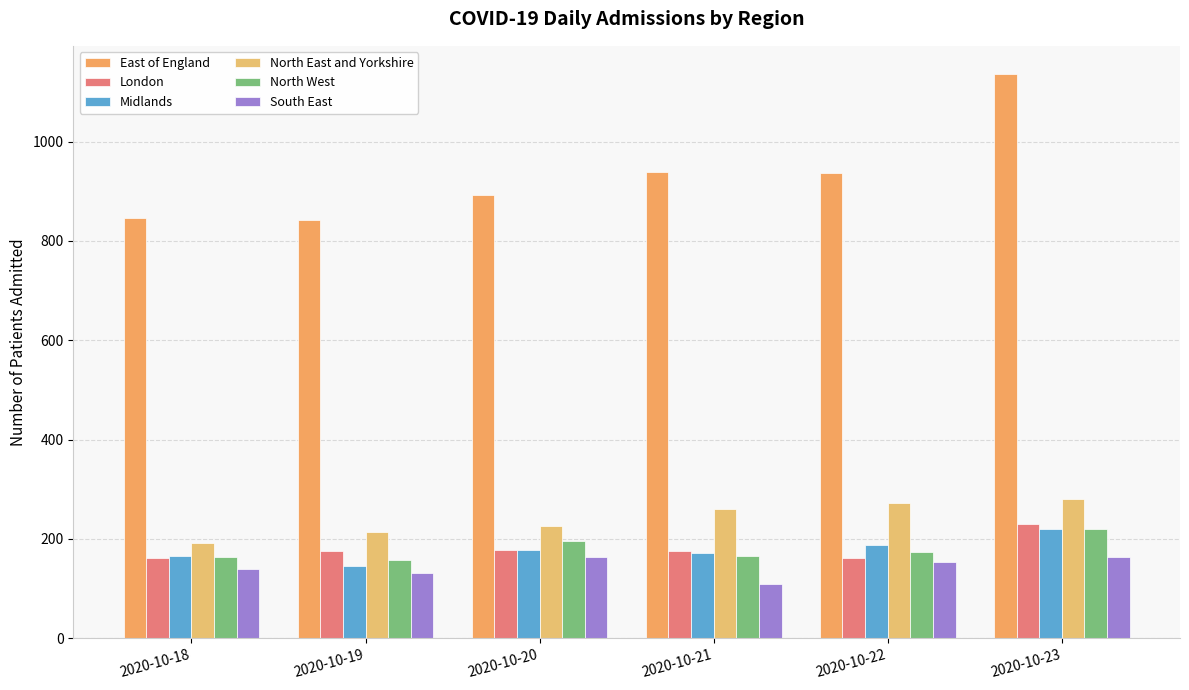

Which label corresponds to the largest value in the chart?

2020-10-23